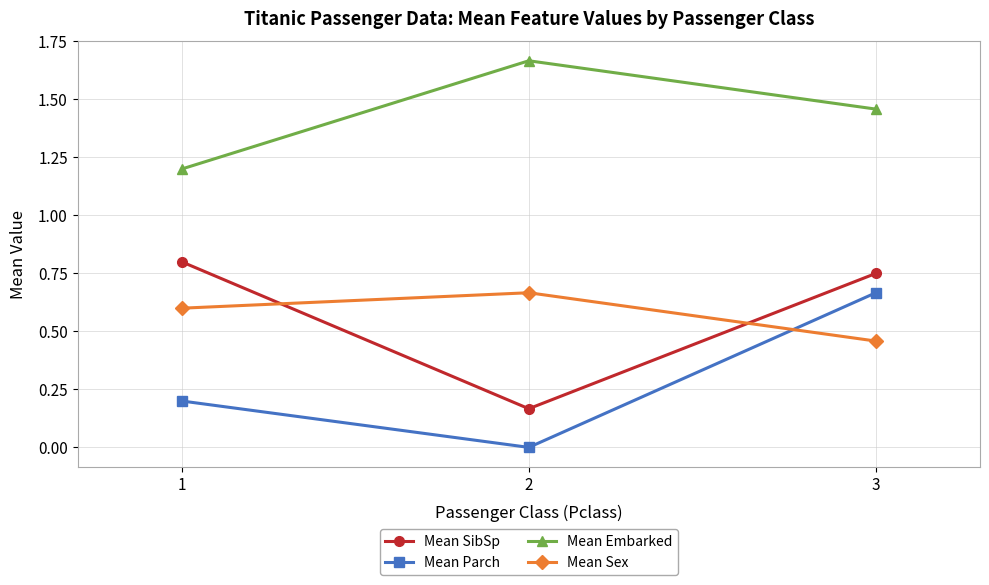

Is the value of Mean Parch at 1 greater than the value of Mean Embarked at 2?

No